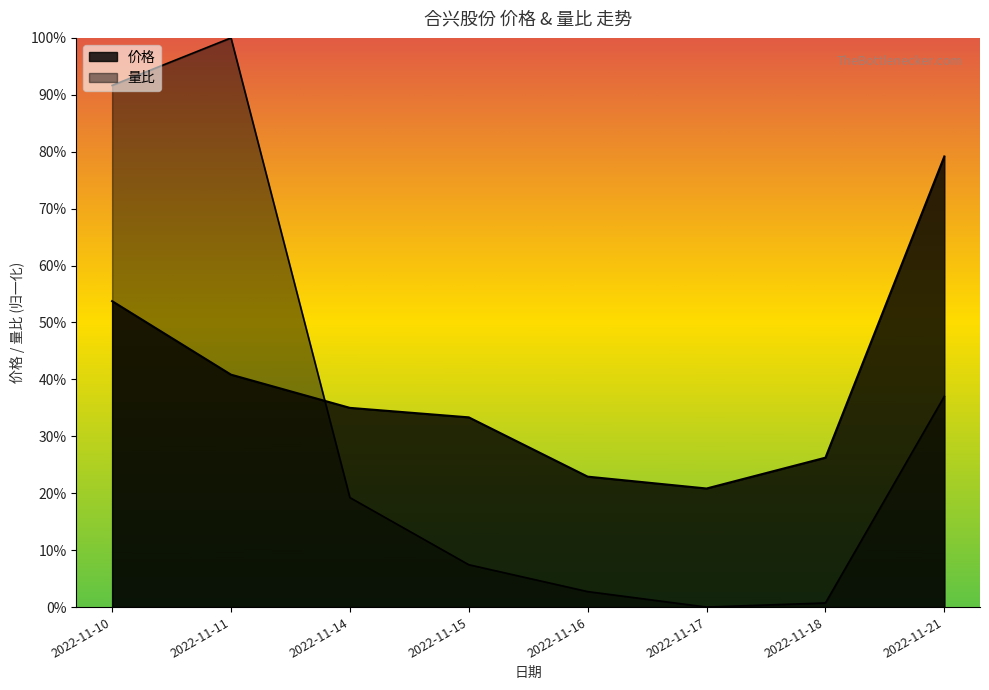

How many interior local valleys does the 价格 series have?

1